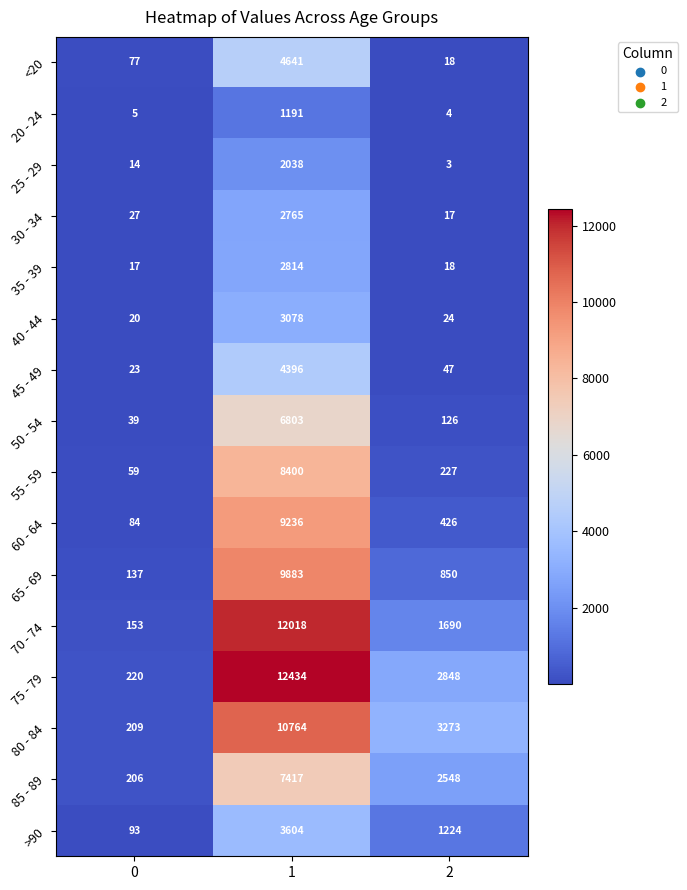

What is the difference between the maximum and minimum values in the 30 - 34 series?

2748